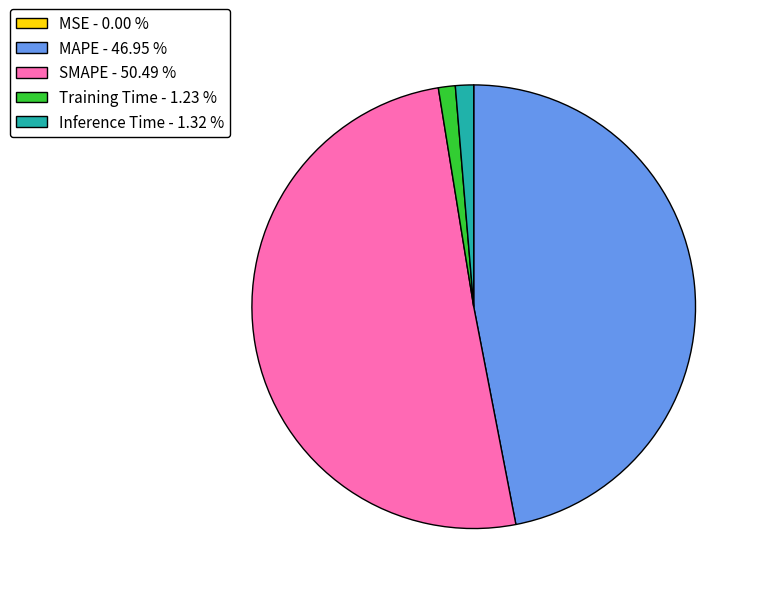

Does SMAPE - 50.49 % account for over 50% of the chart?

Yes